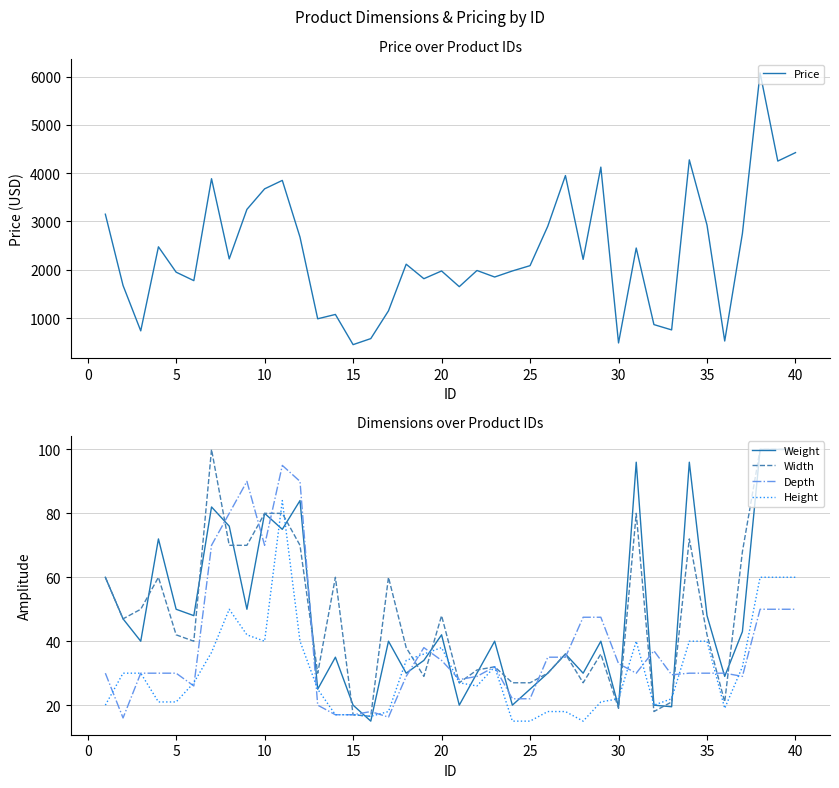

The Height series shows 3.1 at 25. True or false?

False